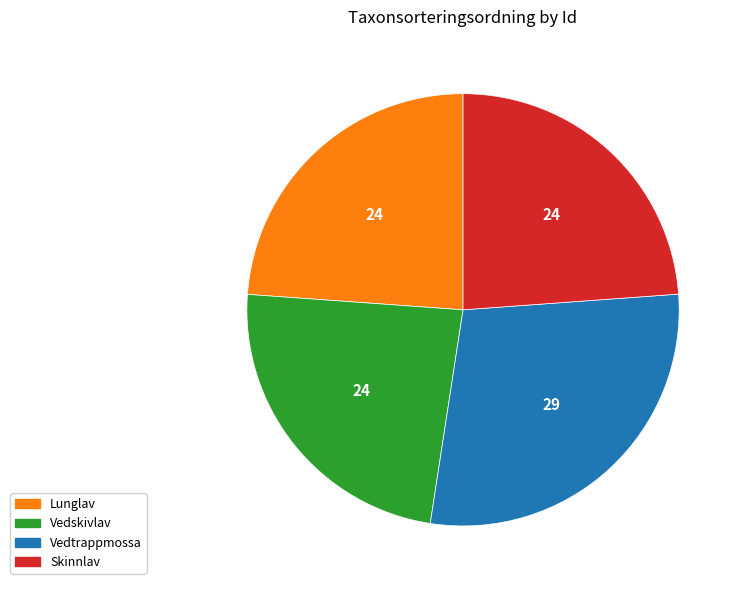

What is the ratio of the value at Vedskivlav to the value at Lunglav?

1.0